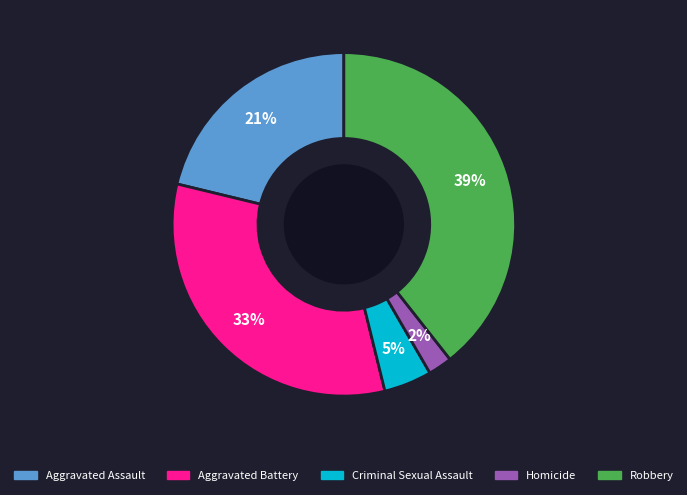

Between Homicide and Aggravated Battery, which is larger?

Aggravated Battery